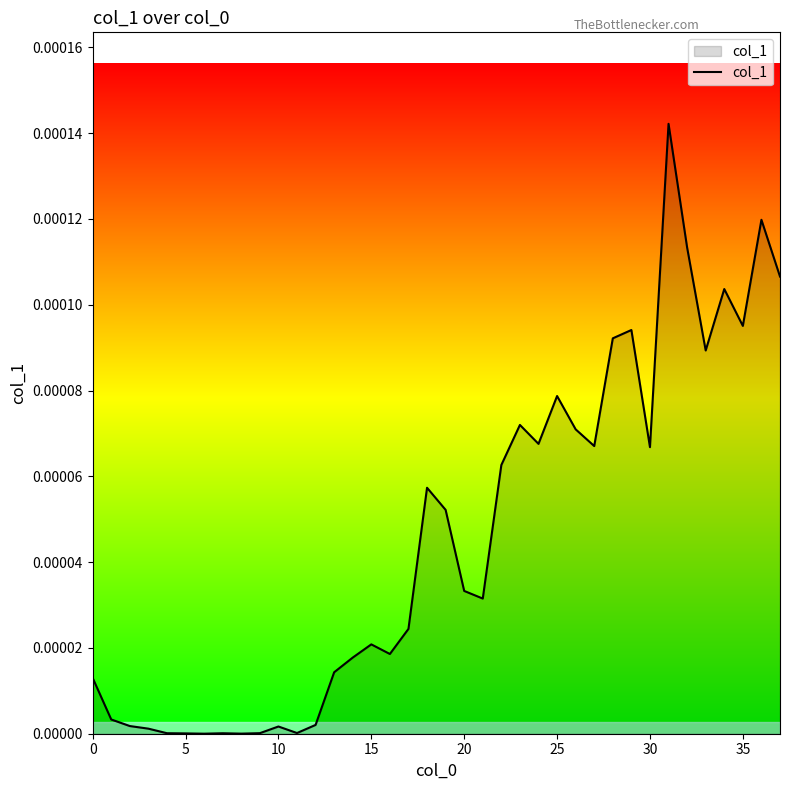

Does the chart have visible grid lines?

No